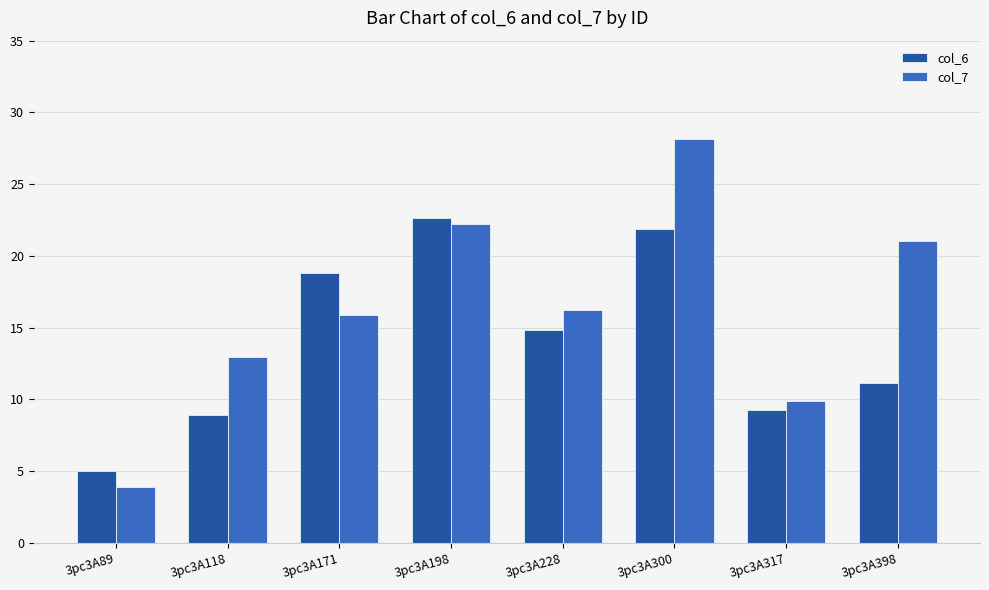

Which series has the largest total across all categories?

col_7